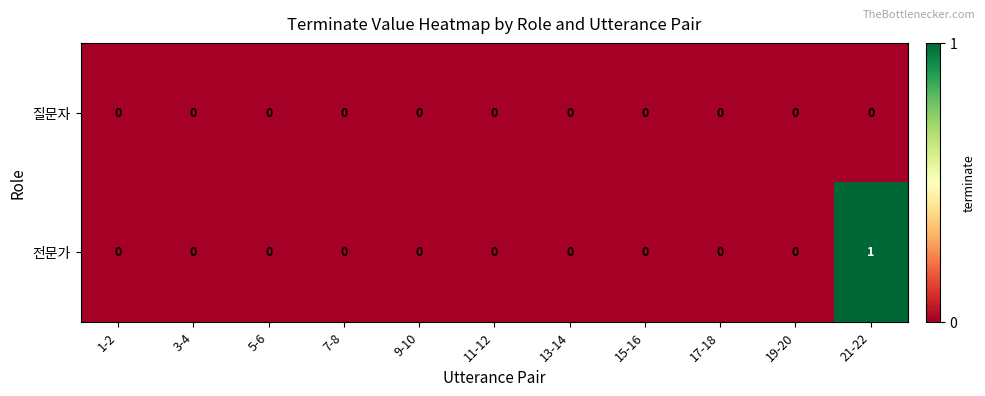

Which series has the largest range (max minus min)?

전문가